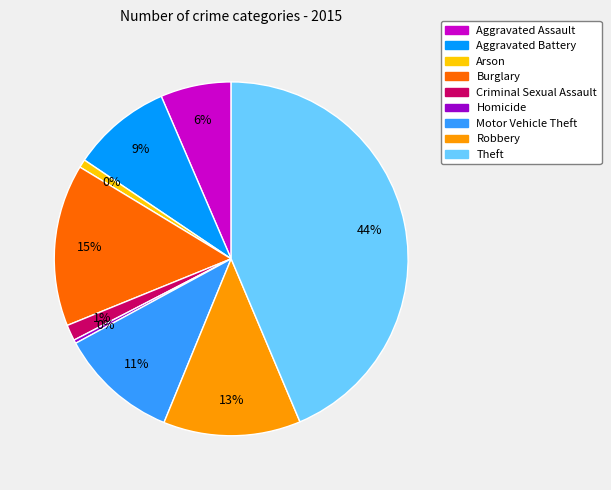

True or false: Motor Vehicle Theft accounts for 11% of the total.

True